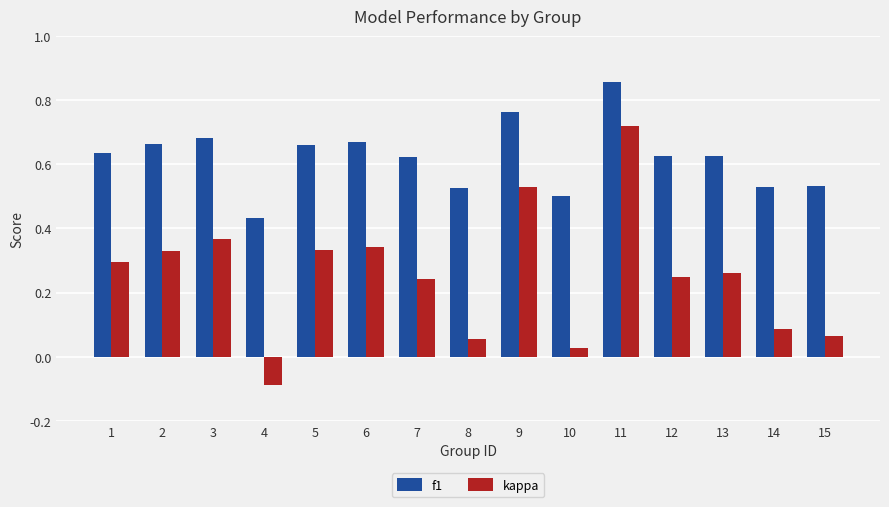

At which category is the sum across all series the highest?

11